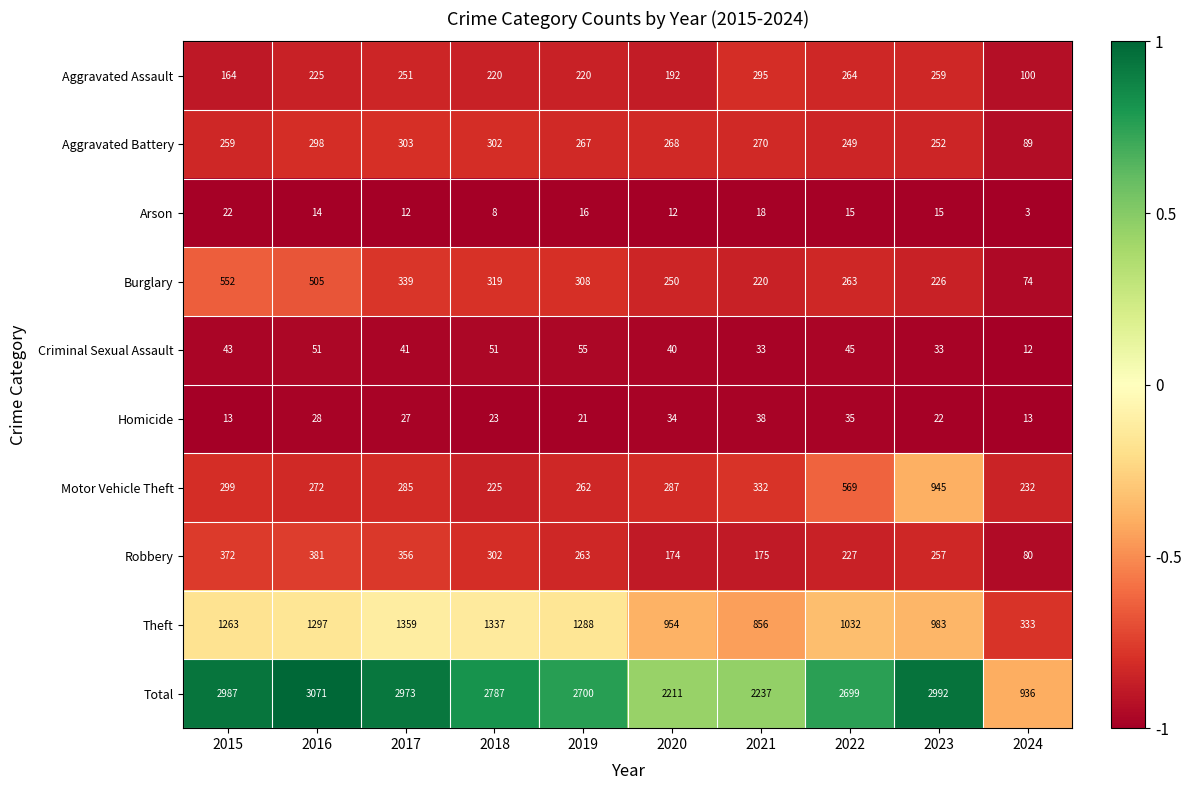

The Aggravated Battery series shows 131 at 2024. True or false?

False